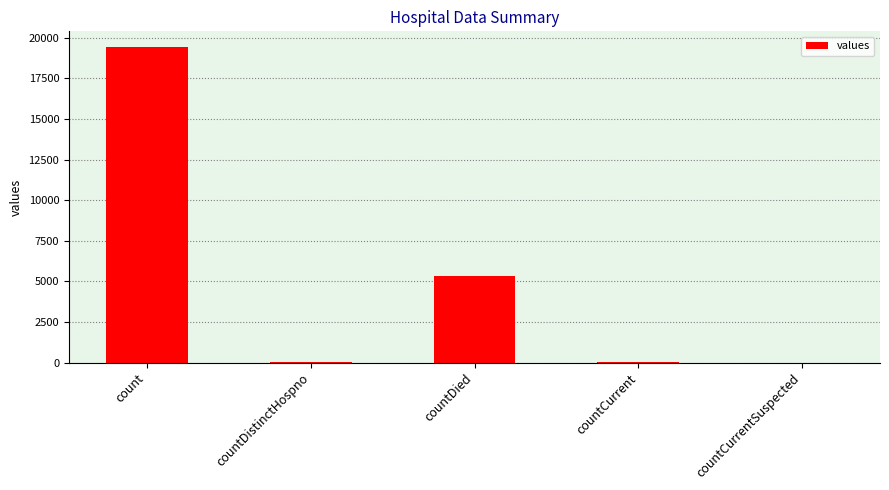

Count the number of categories in the chart.

5